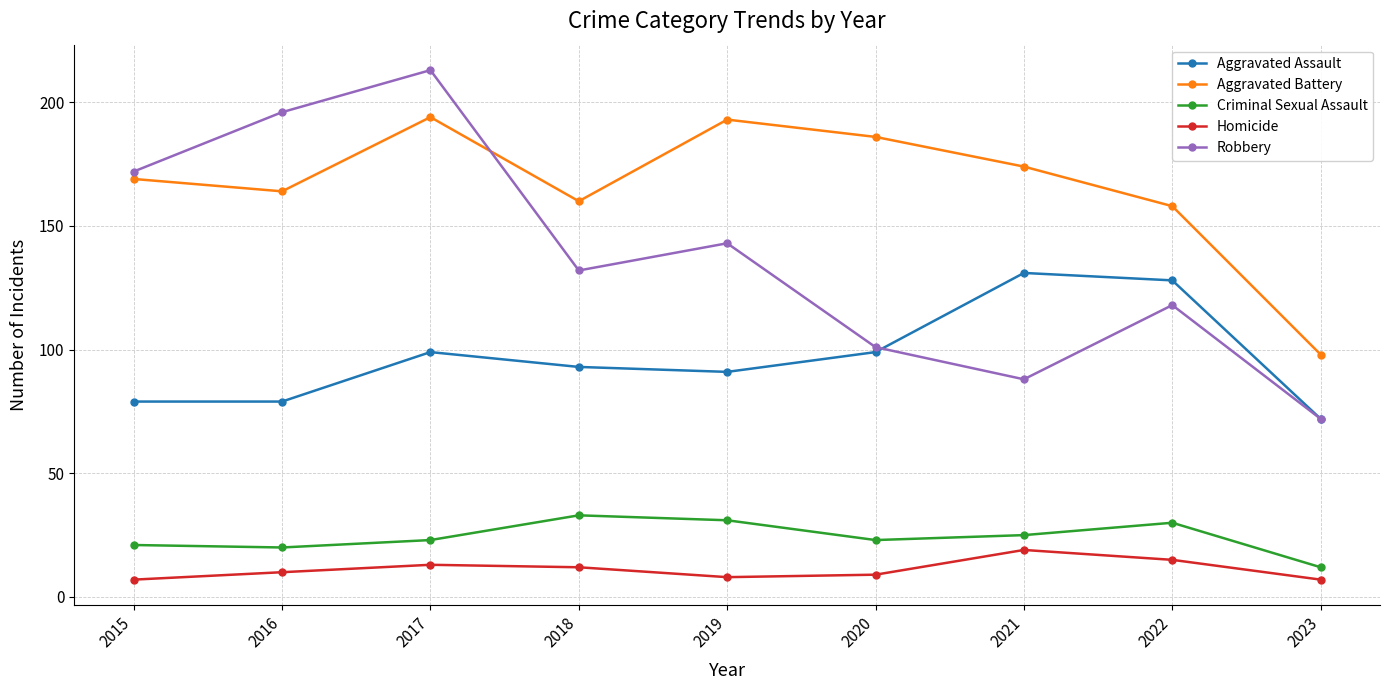

True or false: Criminal Sexual Assault and Aggravated Assault intersect in this chart.

False